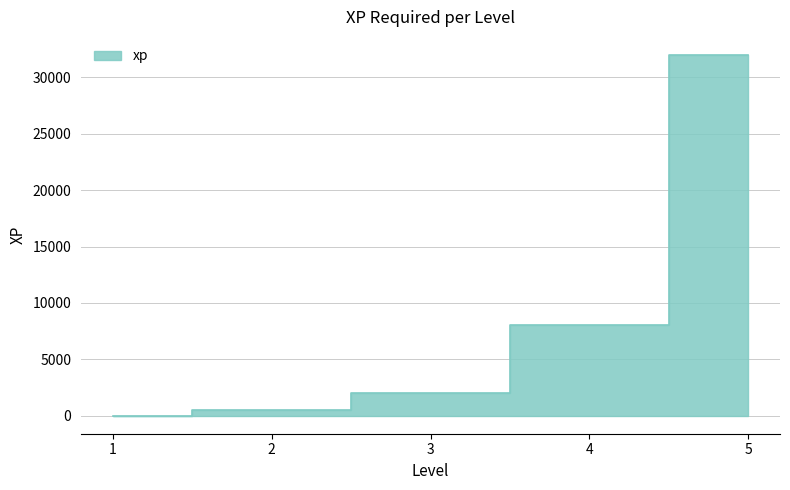

Is it true that the value at 1 is 1?

True